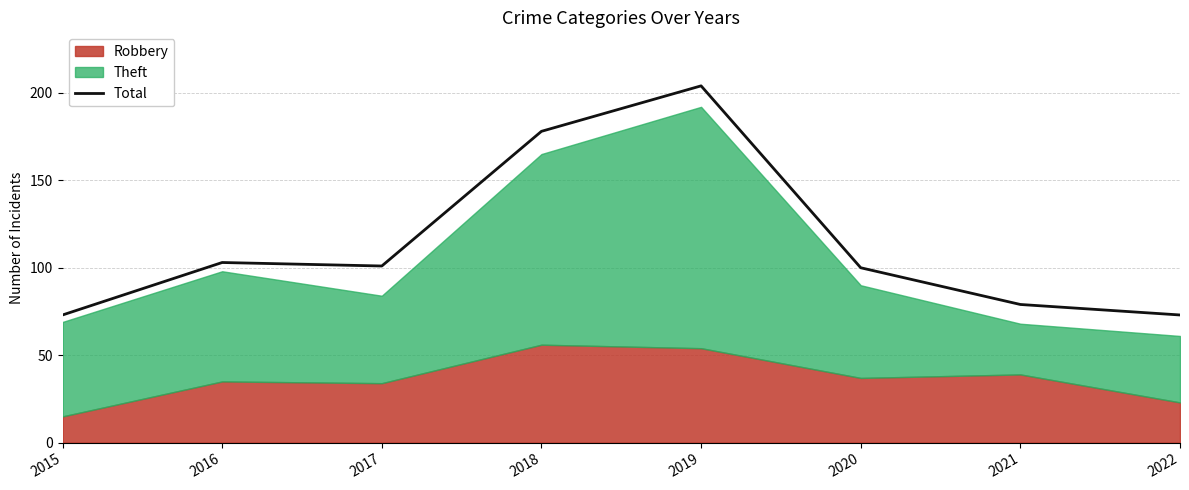

True or false: the data has more than 0 interior local peaks.

True